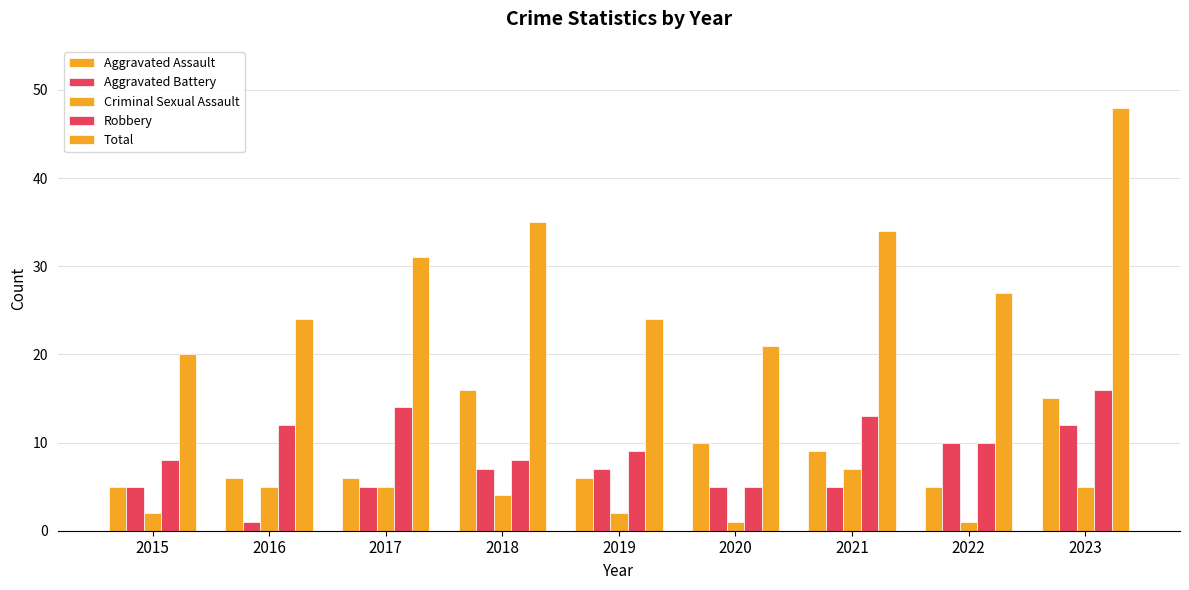

How many bars are there in each group?

5